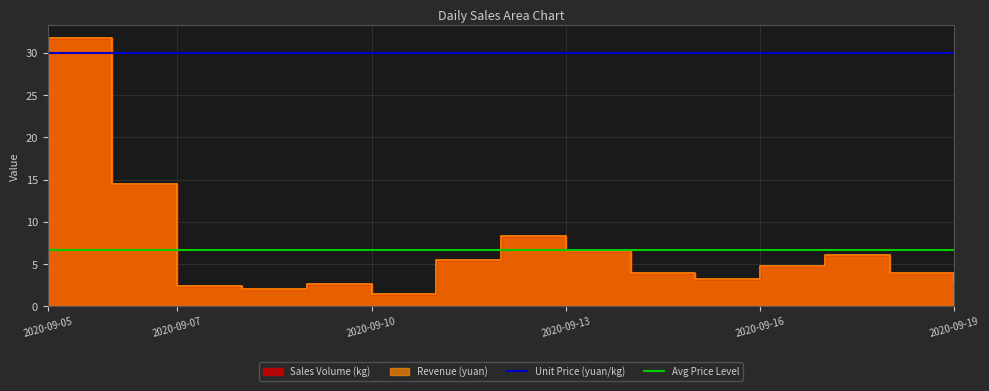

What is the average value of the Avg Price Level series?

6.7